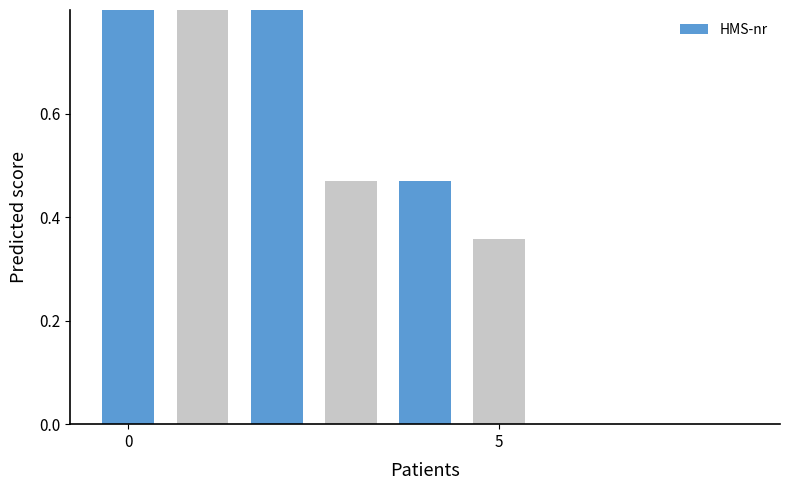

How many bars are there in total?

9